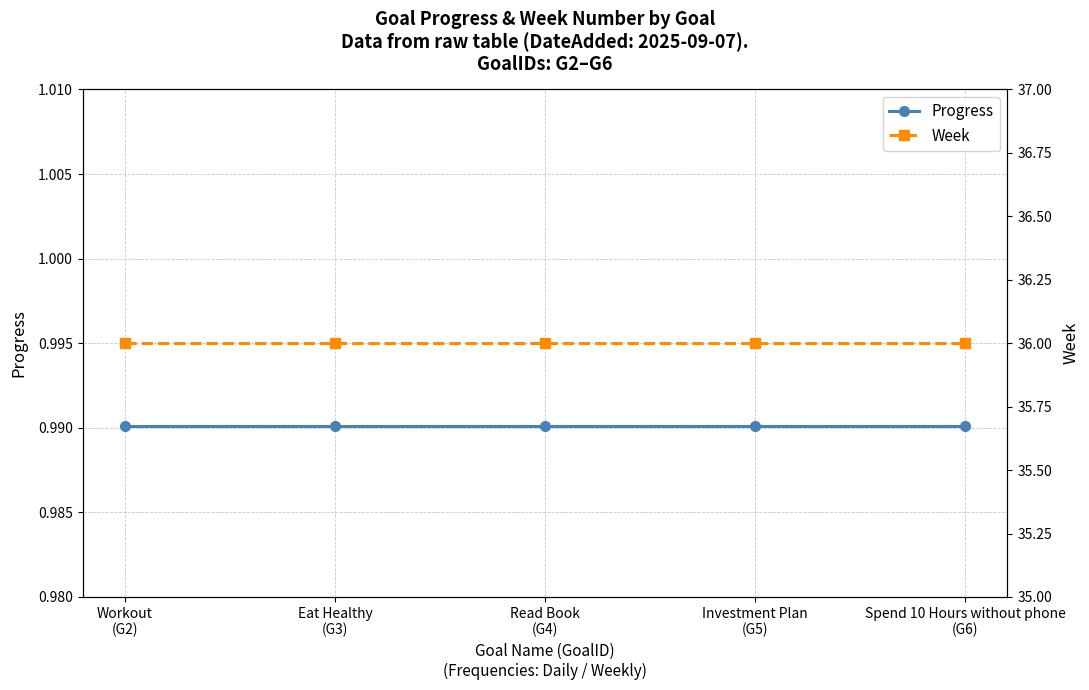

The Progress series shows 1.0 at Eat Healthy
(G3). True or false?

True